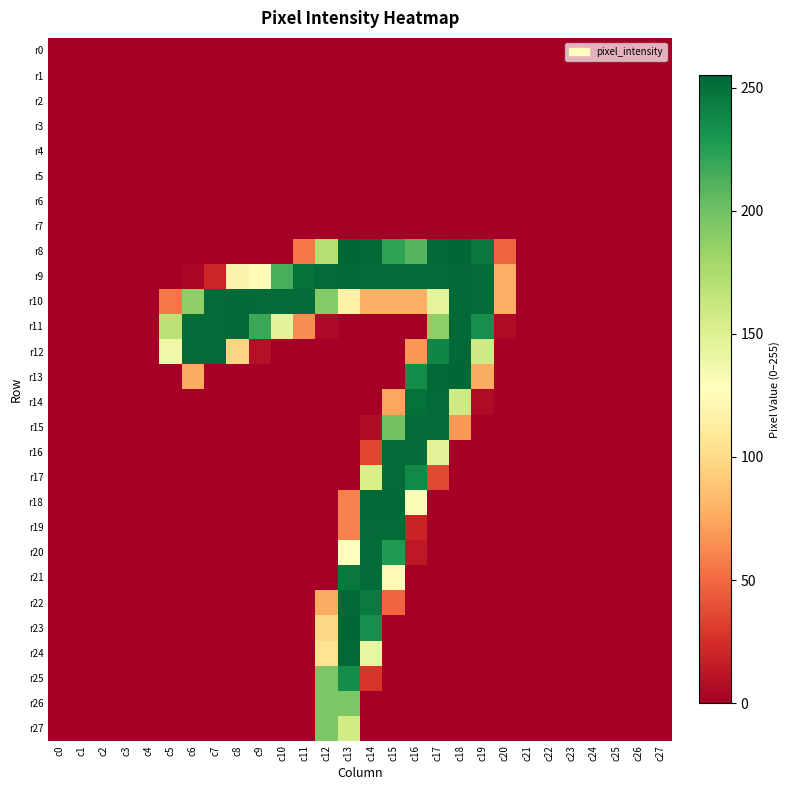

Reading left to right, what are all the values shown in this chart?

r0: c0=0	c1=0	c2=0	c3=0	c4=0	c5=0	c6=0	c7=0	c8=0	c9=0	c10=0	c11=0	c12=0	c13=0	c14=0	c15=0	c16=0	c17=0	c18=0	c19=0	c20=0	c21=0	c22=0	c23=0	c24=0	c25=0	c26=0	c27=0
r1: c0=0	c1=0	c2=0	c3=0	c4=0	c5=0	c6=0	c7=0	c8=0	c9=0	c10=0	c11=0	c12=0	c13=0	c14=0	c15=0	c16=0	c17=0	c18=0	c19=0	c20=0	c21=0	c22=0	c23=0	c24=0	c25=0	c26=0	c27=0
r2: c0=0	c1=0	c2=0	c3=0	c4=0	c5=0	c6=0	c7=0	c8=0	c9=0	c10=0	c11=0	c12=0	c13=0	c14=0	c15=0	c16=0	c17=0	c18=0	c19=0	c20=0	c21=0	c22=0	c23=0	c24=0	c25=0	c26=0	c27=0
r3: c0=0	c1=0	c2=0	c3=0	c4=0	c5=0	c6=0	c7=0	c8=0	c9=0	c10=0	c11=0	c12=0	c13=0	c14=0	c15=0	c16=0	c17=0	c18=0	c19=0	c20=0	c21=0	c22=0	c23=0	c24=0	c25=0	c26=0	c27=0
r4: c0=0	c1=0	c2=0	c3=0	c4=0	c5=0	c6=0	c7=0	c8=0	c9=0	c10=0	c11=0	c12=0	c13=0	c14=0	c15=0	c16=0	c17=0	c18=0	c19=0	c20=0	c21=0	c22=0	c23=0	c24=0	c25=0	c26=0	c27=0
r5: c0=0	c1=0	c2=0	c3=0	c4=0	c5=0	c6=0	c7=0	c8=0	c9=0	c10=0	c11=0	c12=0	c13=0	c14=0	c15=0	c16=0	c17=0	c18=0	c19=0	c20=0	c21=0	c22=0	c23=0	c24=0	c25=0	c26=0	c27=0
r6: c0=0	c1=0	c2=0	c3=0	c4=0	c5=0	c6=0	c7=0	c8=0	c9=0	c10=0	c11=0	c12=0	c13=0	c14=0	c15=0	c16=0	c17=0	c18=0	c19=0	c20=0	c21=0	c22=0	c23=0	c24=0	c25=0	c26=0	c27=0
r7: c0=0	c1=0	c2=0	c3=0	c4=0	c5=0	c6=0	c7=0	c8=0	c9=0	c10=0	c11=0	c12=0	c13=0	c14=0	c15=0	c16=0	c17=0	c18=0	c19=0	c20=0	c21=0	c22=0	c23=0	c24=0	c25=0	c26=0	c27=0
r8: c0=0	c1=0	c2=0	c3=0	c4=0	c5=0	c6=0	c7=0	c8=0	c9=0	c10=0	c11=55	c12=171	c13=255	c14=254	c15=223	c16=209	c17=254	c18=255	c19=246	c20=48	c21=0	c22=0	c23=0	c24=0	c25=0	c26=0	c27=0
r9: c0=0	c1=0	c2=0	c3=0	c4=0	c5=0	c6=4	c7=20	c8=118	c9=125	c10=214	c11=250	c12=253	c13=254	c14=253	c15=253	c16=253	c17=253	c18=254	c19=253	c20=78	c21=0	c22=0	c23=0	c24=0	c25=0	c26=0	c27=0
r10: c0=0	c1=0	c2=0	c3=0	c4=0	c5=55	c6=187	c7=253	c8=254	c9=253	c10=253	c11=253	c12=192	c13=116	c14=78	c15=78	c16=78	c17=145	c18=254	c19=253	c20=78	c21=0	c22=0	c23=0	c24=0	c25=0	c26=0	c27=0
r11: c0=0	c1=0	c2=0	c3=0	c4=0	c5=168	c6=253	c7=253	c8=254	c9=219	c10=146	c11=64	c12=5	c13=0	c14=0	c15=0	c16=0	c17=188	c18=254	c19=234	c20=6	c21=0	c22=0	c23=0	c24=0	c25=0	c26=0	c27=0
r12: c0=0	c1=0	c2=0	c3=0	c4=0	c5=138	c6=253	c7=253	c8=96	c9=9	c10=0	c11=0	c12=0	c13=0	c14=0	c15=0	c16=68	c17=239	c18=254	c19=158	c20=0	c21=0	c22=0	c23=0	c24=0	c25=0	c26=0	c27=0
r13: c0=0	c1=0	c2=0	c3=0	c4=0	c5=0	c6=76	c7=0	c8=0	c9=0	c10=0	c11=0	c12=0	c13=0	c14=0	c15=0	c16=235	c17=254	c18=255	c19=76	c20=0	c21=0	c22=0	c23=0	c24=0	c25=0	c26=0	c27=0
r14: c0=0	c1=0	c2=0	c3=0	c4=0	c5=0	c6=0	c7=0	c8=0	c9=0	c10=0	c11=0	c12=0	c13=0	c14=0	c15=74	c16=250	c17=253	c18=158	c19=6	c20=0	c21=0	c22=0	c23=0	c24=0	c25=0	c26=0	c27=0
r15: c0=0	c1=0	c2=0	c3=0	c4=0	c5=0	c6=0	c7=0	c8=0	c9=0	c10=0	c11=0	c12=0	c13=0	c14=7	c15=199	c16=253	c17=253	c18=68	c19=0	c20=0	c21=0	c22=0	c23=0	c24=0	c25=0	c26=0	c27=0
r16: c0=0	c1=0	c2=0	c3=0	c4=0	c5=0	c6=0	c7=0	c8=0	c9=0	c10=0	c11=0	c12=0	c13=0	c14=35	c15=253	c16=253	c17=147	c18=0	c19=0	c20=0	c21=0	c22=0	c23=0	c24=0	c25=0	c26=0	c27=0
r17: c0=0	c1=0	c2=0	c3=0	c4=0	c5=0	c6=0	c7=0	c8=0	c9=0	c10=0	c11=0	c12=0	c13=0	c14=154	c15=253	c16=237	c17=36	c18=0	c19=0	c20=0	c21=0	c22=0	c23=0	c24=0	c25=0	c26=0	c27=0
r18: c0=0	c1=0	c2=0	c3=0	c4=0	c5=0	c6=0	c7=0	c8=0	c9=0	c10=0	c11=0	c12=0	c13=59	c14=254	c15=254	c16=131	c17=0	c18=0	c19=0	c20=0	c21=0	c22=0	c23=0	c24=0	c25=0	c26=0	c27=0
r19: c0=0	c1=0	c2=0	c3=0	c4=0	c5=0	c6=0	c7=0	c8=0	c9=0	c10=0	c11=0	c12=0	c13=59	c14=253	c15=253	c16=19	c17=0	c18=0	c19=0	c20=0	c21=0	c22=0	c23=0	c24=0	c25=0	c26=0	c27=0
r20: c0=0	c1=0	c2=0	c3=0	c4=0	c5=0	c6=0	c7=0	c8=0	c9=0	c10=0	c11=0	c12=0	c13=127	c14=253	c15=228	c16=13	c17=0	c18=0	c19=0	c20=0	c21=0	c22=0	c23=0	c24=0	c25=0	c26=0	c27=0
r21: c0=0	c1=0	c2=0	c3=0	c4=0	c5=0	c6=0	c7=0	c8=0	c9=0	c10=0	c11=0	c12=0	c13=246	c14=253	c15=123	c16=0	c17=0	c18=0	c19=0	c20=0	c21=0	c22=0	c23=0	c24=0	c25=0	c26=0	c27=0
r22: c0=0	c1=0	c2=0	c3=0	c4=0	c5=0	c6=0	c7=0	c8=0	c9=0	c10=0	c11=0	c12=76	c13=254	c14=245	c15=48	c16=0	c17=0	c18=0	c19=0	c20=0	c21=0	c22=0	c23=0	c24=0	c25=0	c26=0	c27=0
r23: c0=0	c1=0	c2=0	c3=0	c4=0	c5=0	c6=0	c7=0	c8=0	c9=0	c10=0	c11=0	c12=99	c13=255	c14=234	c15=0	c16=0	c17=0	c18=0	c19=0	c20=0	c21=0	c22=0	c23=0	c24=0	c25=0	c26=0	c27=0
r24: c0=0	c1=0	c2=0	c3=0	c4=0	c5=0	c6=0	c7=0	c8=0	c9=0	c10=0	c11=0	c12=106	c13=254	c14=142	c15=0	c16=0	c17=0	c18=0	c19=0	c20=0	c21=0	c22=0	c23=0	c24=0	c25=0	c26=0	c27=0
r25: c0=0	c1=0	c2=0	c3=0	c4=0	c5=0	c6=0	c7=0	c8=0	c9=0	c10=0	c11=0	c12=195	c13=235	c14=27	c15=0	c16=0	c17=0	c18=0	c19=0	c20=0	c21=0	c22=0	c23=0	c24=0	c25=0	c26=0	c27=0
r26: c0=0	c1=0	c2=0	c3=0	c4=0	c5=0	c6=0	c7=0	c8=0	c9=0	c10=0	c11=0	c12=195	c13=195	c14=0	c15=0	c16=0	c17=0	c18=0	c19=0	c20=0	c21=0	c22=0	c23=0	c24=0	c25=0	c26=0	c27=0
r27: c0=0	c1=0	c2=0	c3=0	c4=0	c5=0	c6=0	c7=0	c8=0	c9=0	c10=0	c11=0	c12=195	c13=157	c14=0	c15=0	c16=0	c17=0	c18=0	c19=0	c20=0	c21=0	c22=0	c23=0	c24=0	c25=0	c26=0	c27=0